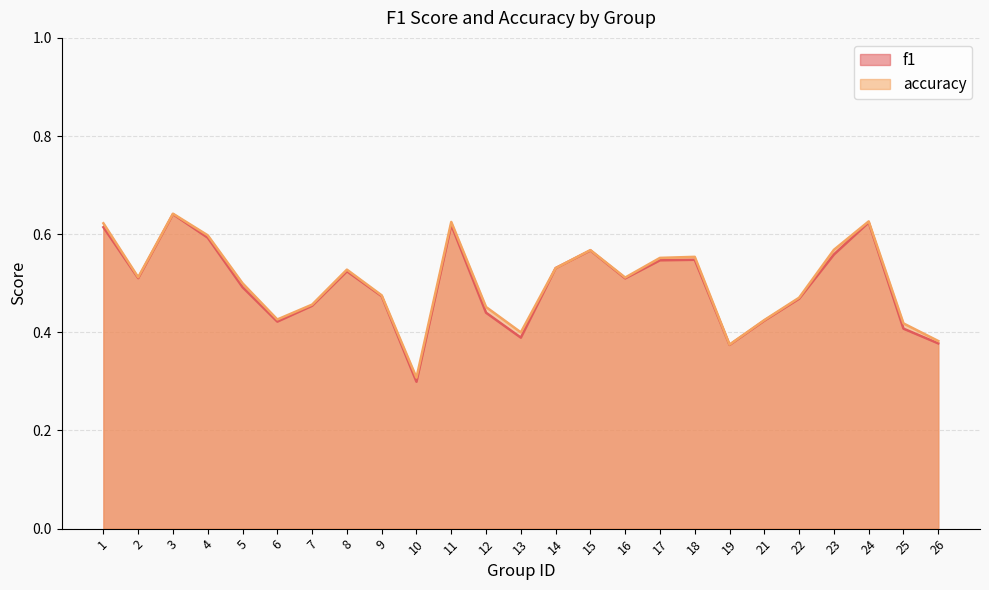

What is the value of the f1 point at the 8th from the left?

0.5